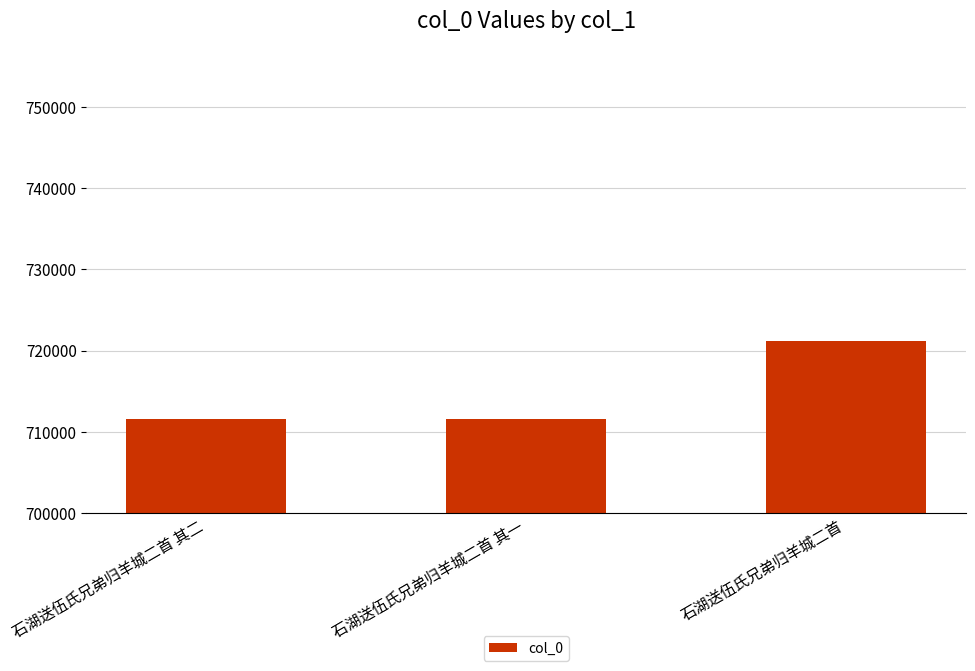

Are the bars horizontal?

No